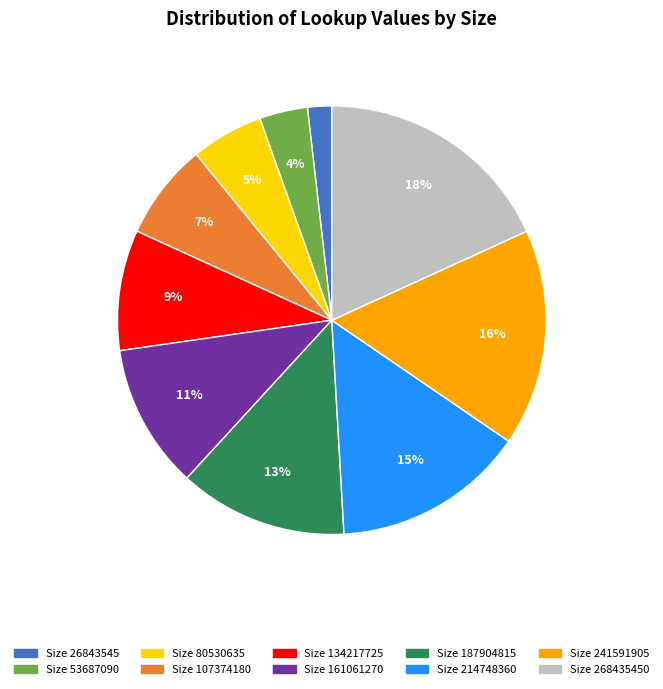

To the nearest percent, what is the average slice percentage?

10%